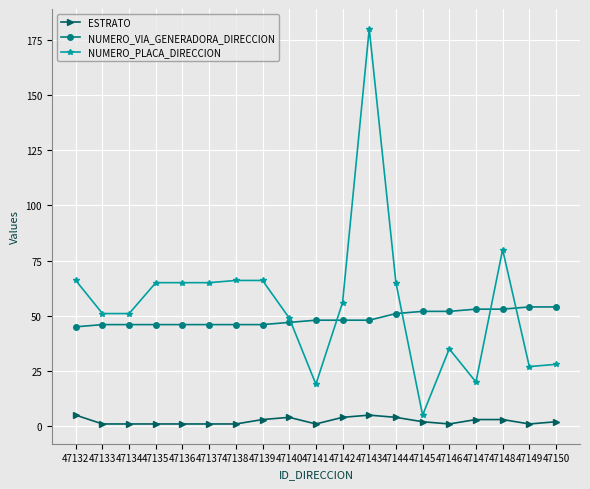

True or false: NUMERO_PLACA_DIRECCION has more than 2 points higher than both neighbors.

True